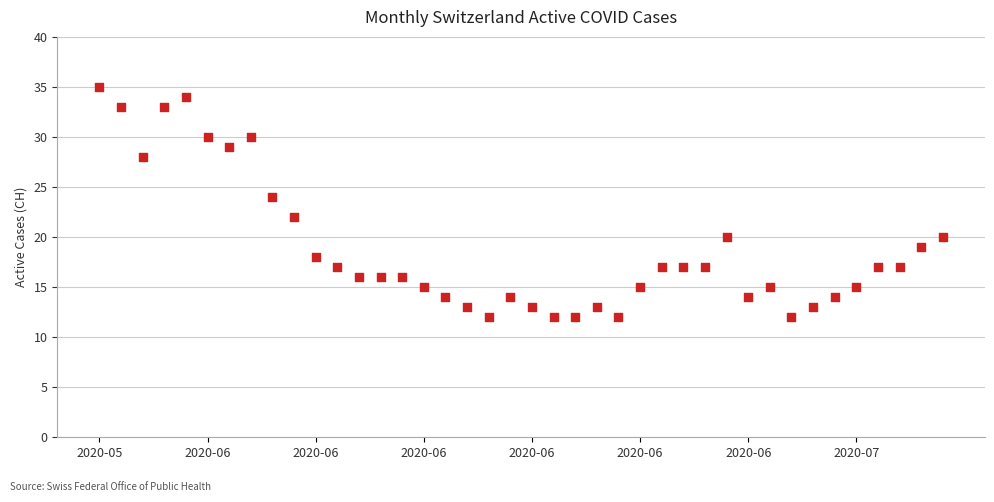

What is the range of Y values (max minus min)?

23